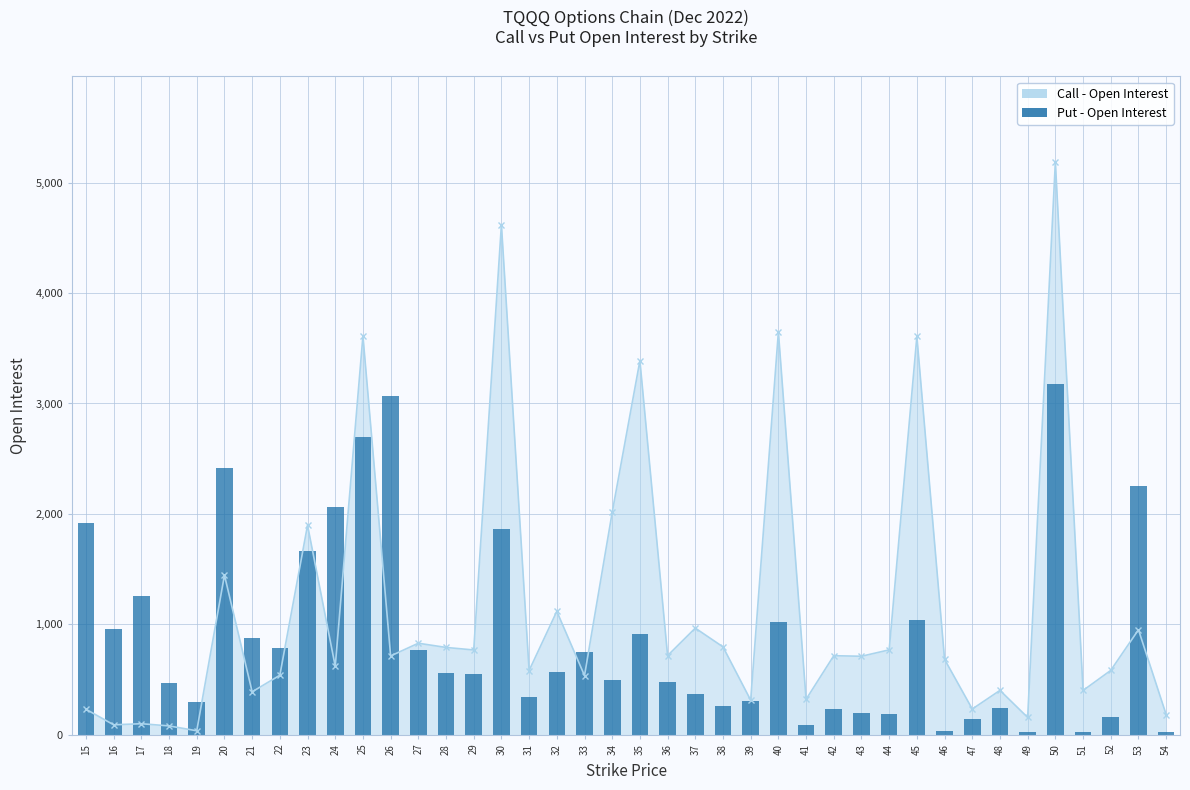

At which label is the value closest to 1600?

23